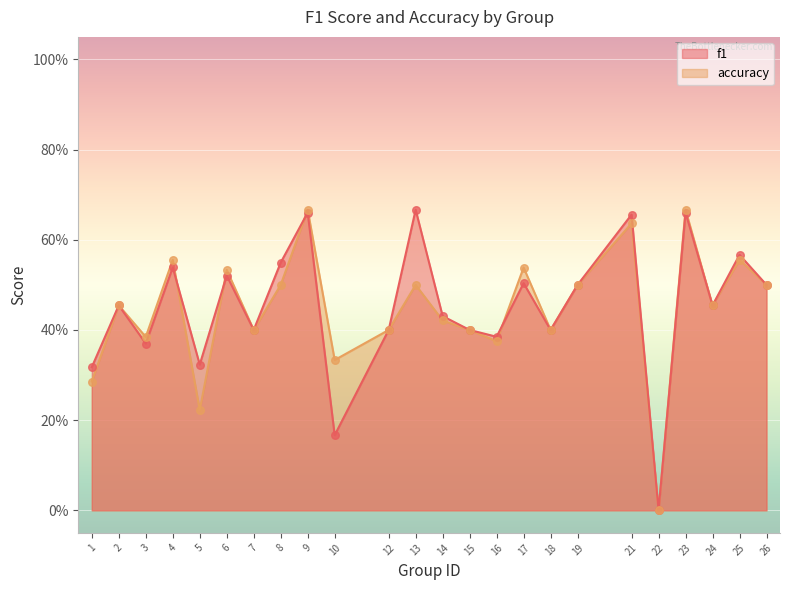

Which series reaches the minimum Y coordinate?

f1